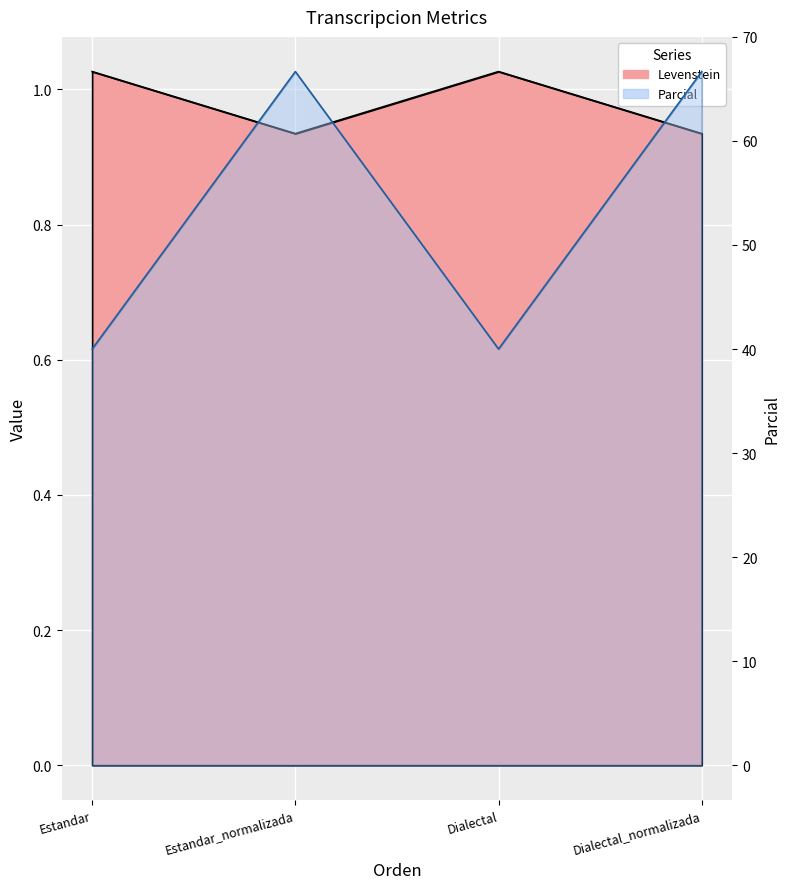

Where is the first local maximum for Parcial?

Estandar_normalizada